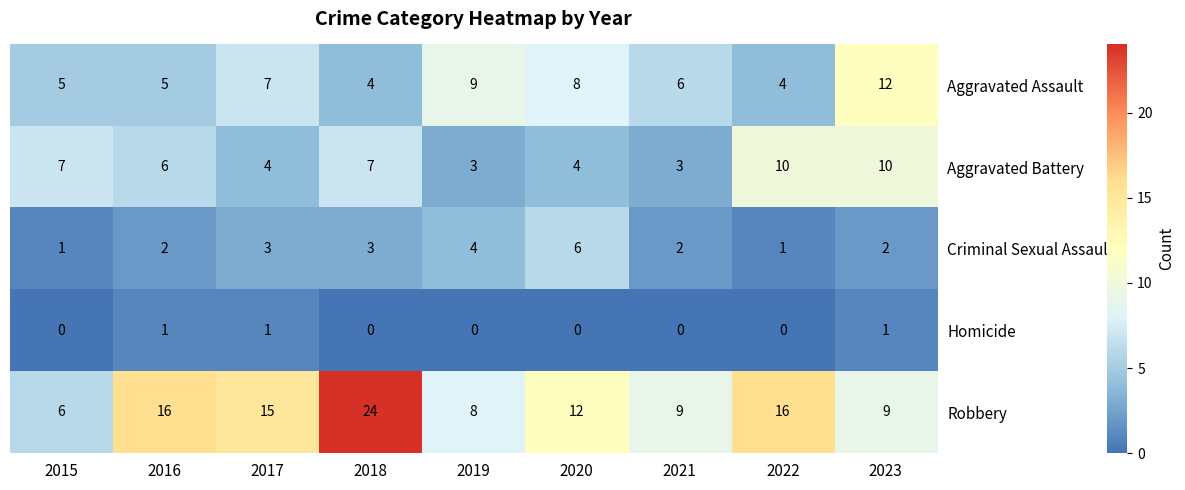

Between 2015 and 2022, which series saw the biggest shift?

Robbery